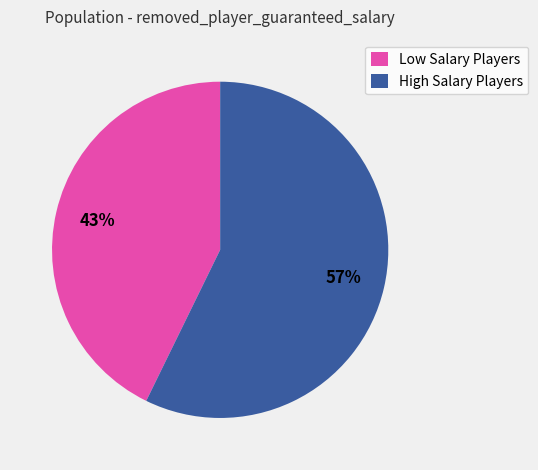

Do High Salary Players and Low Salary Players together represent more than half of the pie?

Yes